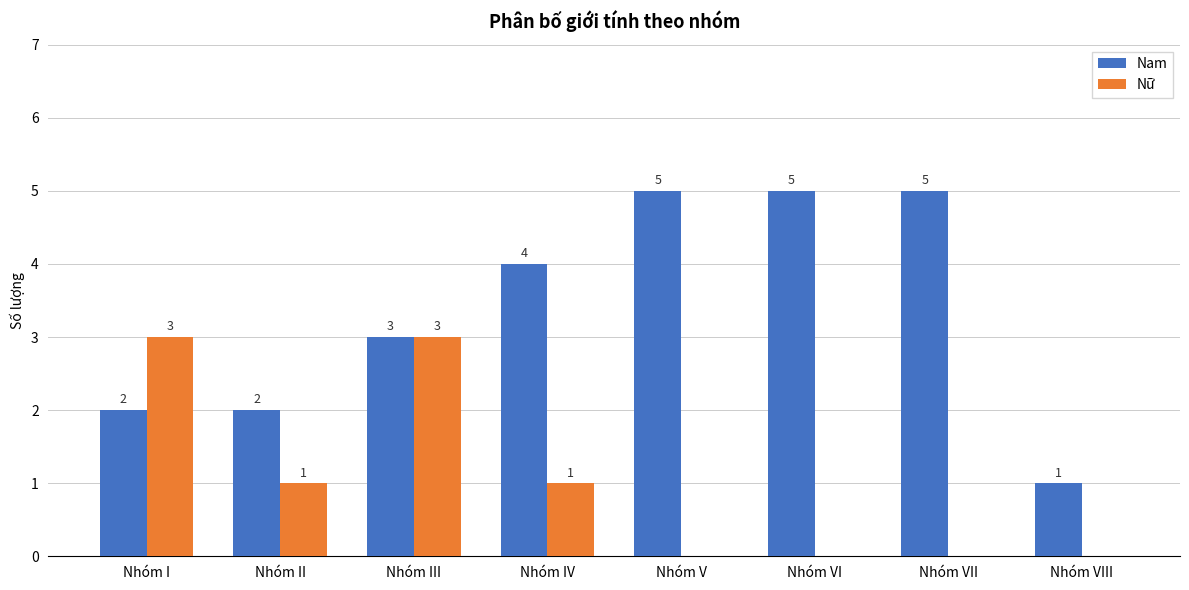

What is the sum of all Nữ values?

8